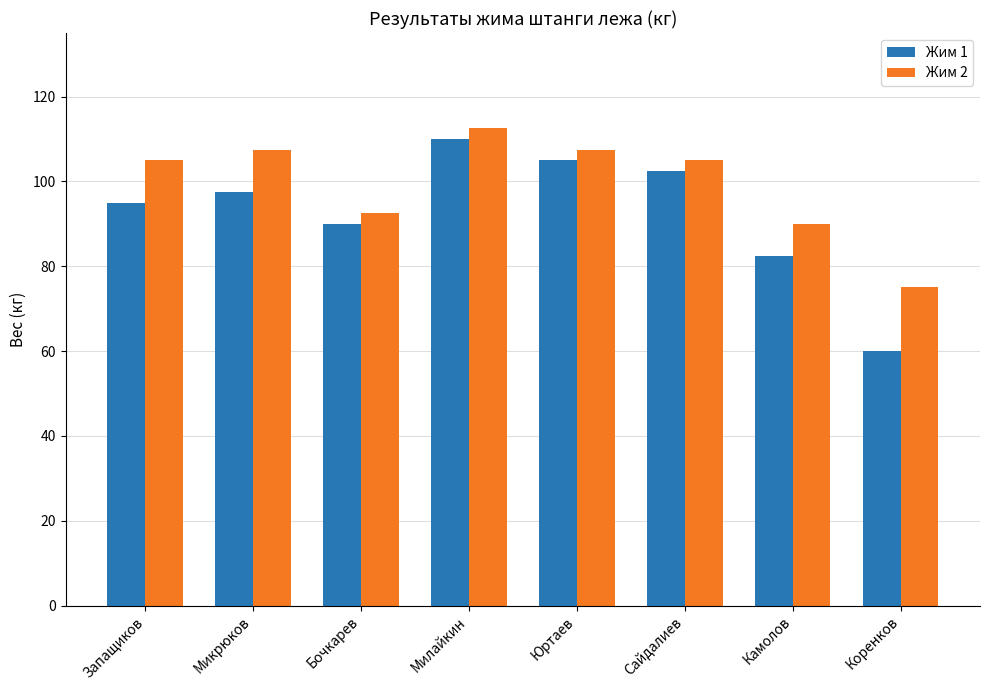

What is the label of the 5th bar from the right?

Милайкин